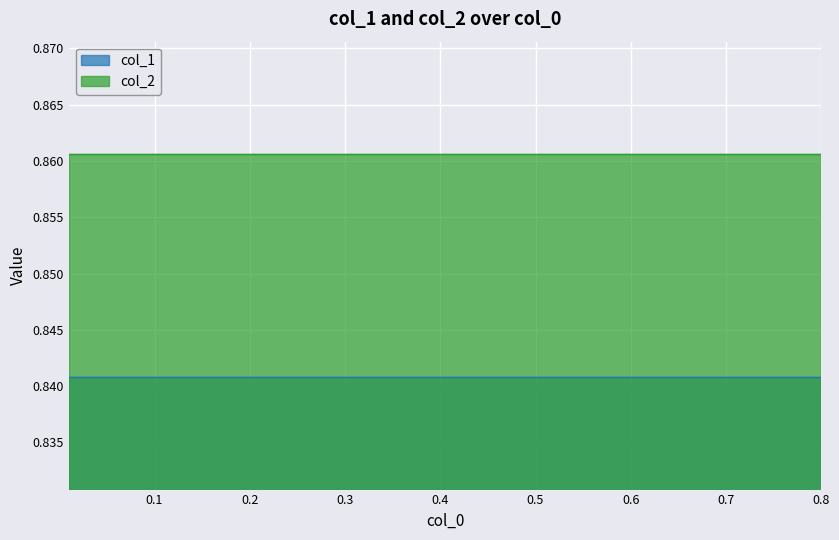

The col_1 series shows 0.8 at 0.35. True or false?

True